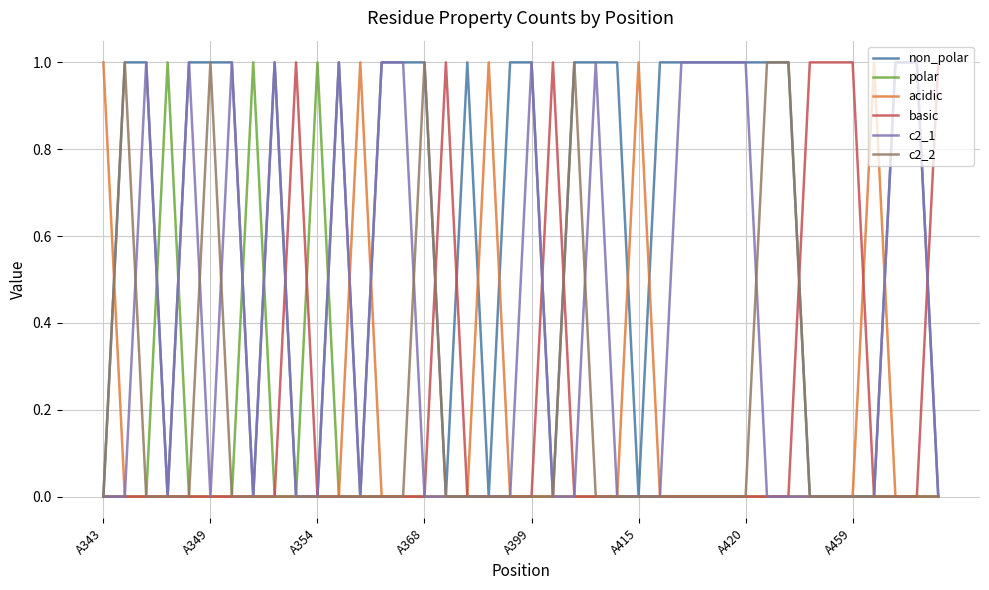

Which series has the largest total across all categories?

non_polar